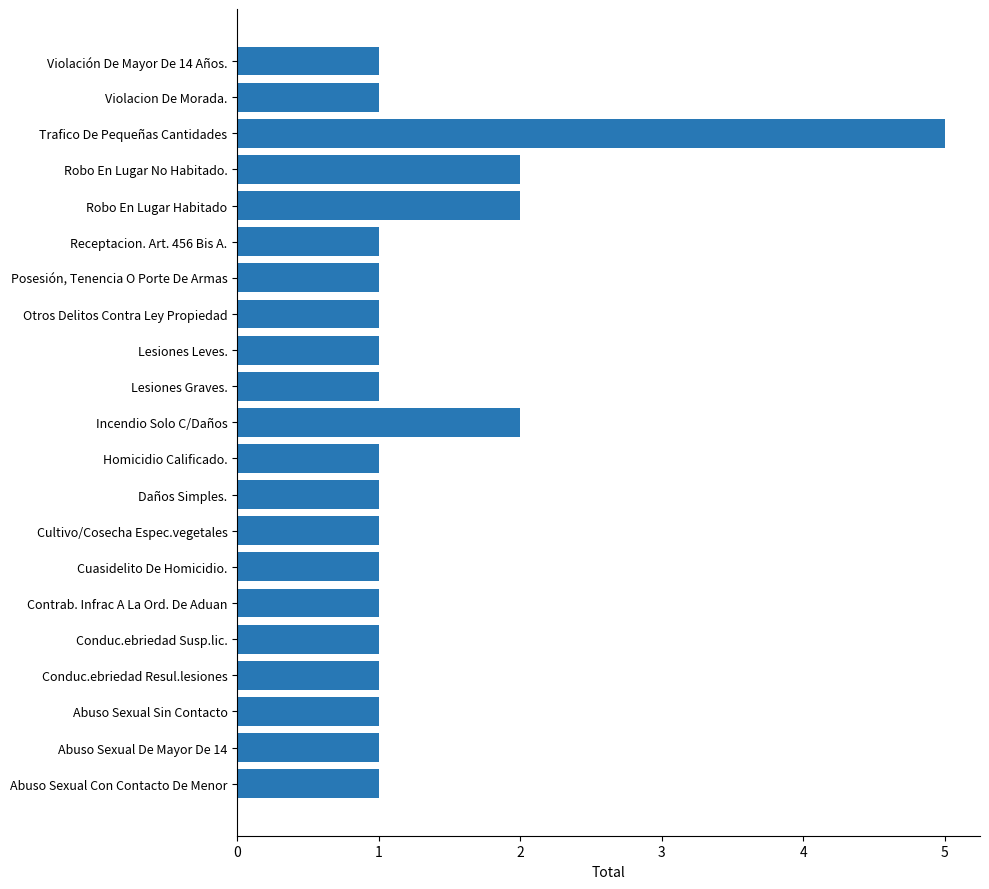

What is the smallest value displayed?

1